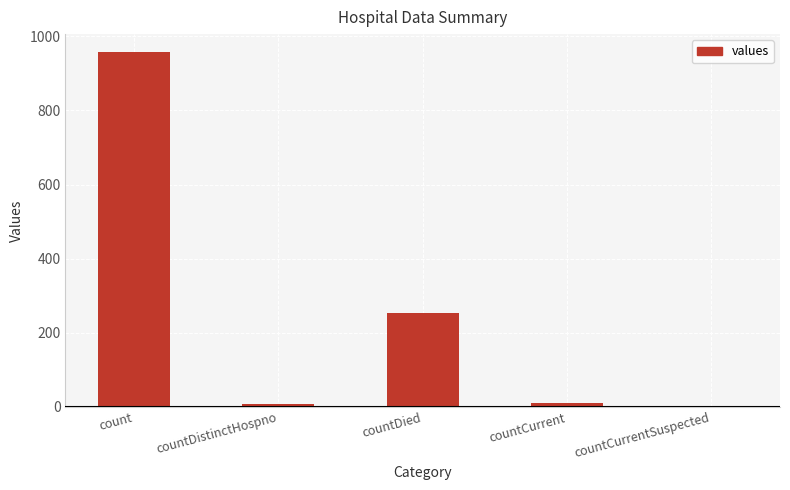

What is the greatest value displayed?

958